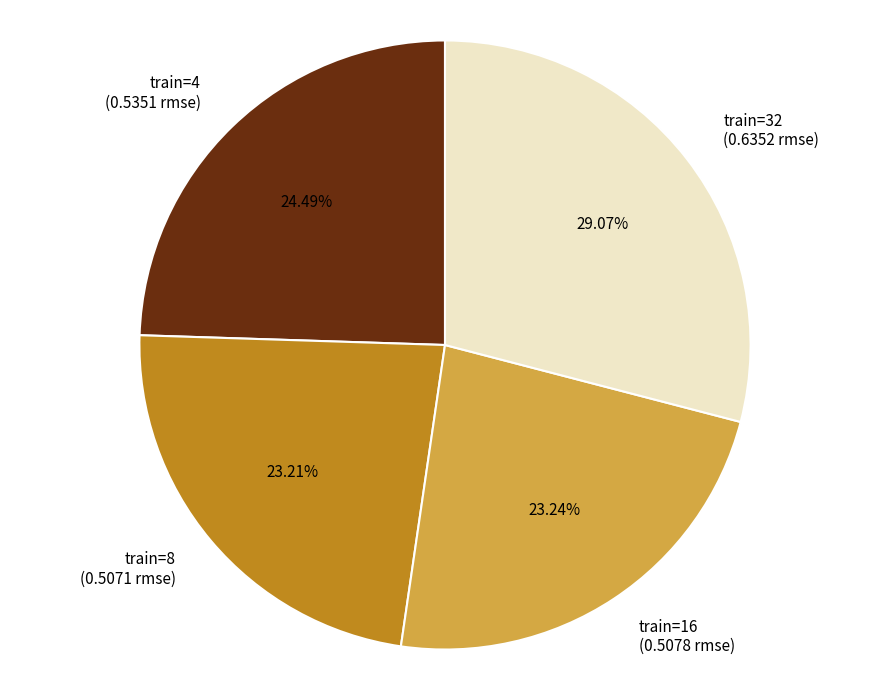

Is there a majority slice in this chart?

No